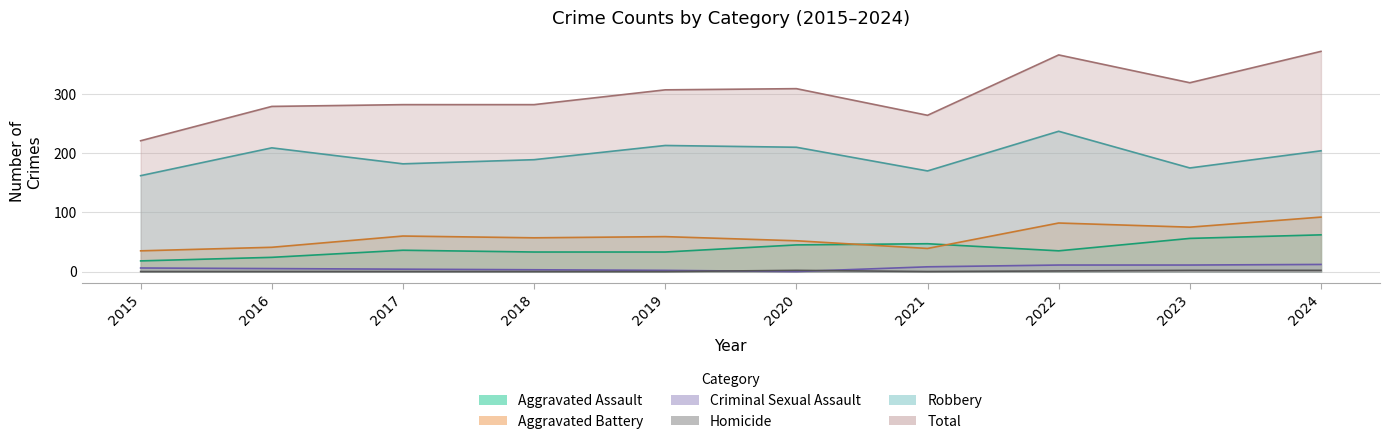

What is the sum of all Robbery values?

1951